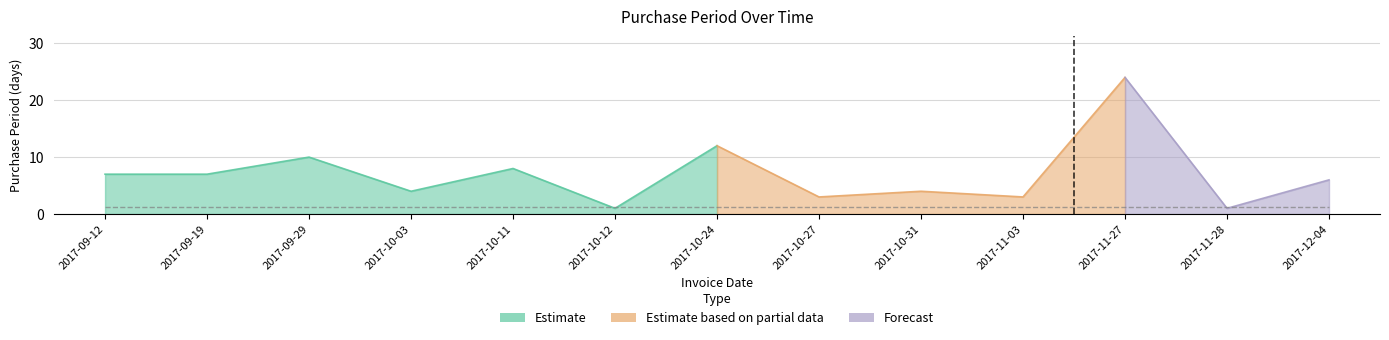

Rank the categories by value from lowest to highest.

2017-10-12, 2017-11-28, 2017-10-27, 2017-11-03, 2017-10-03, 2017-10-31, 2017-12-04, 2017-09-12, 2017-09-19, 2017-10-11, 2017-09-29, 2017-10-24, 2017-11-27